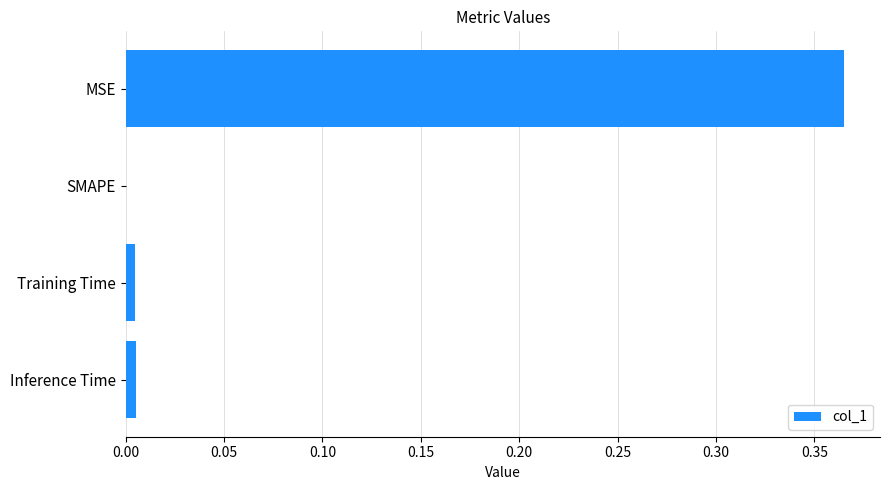

Is it true that the value at Training Time is 0.0?

True